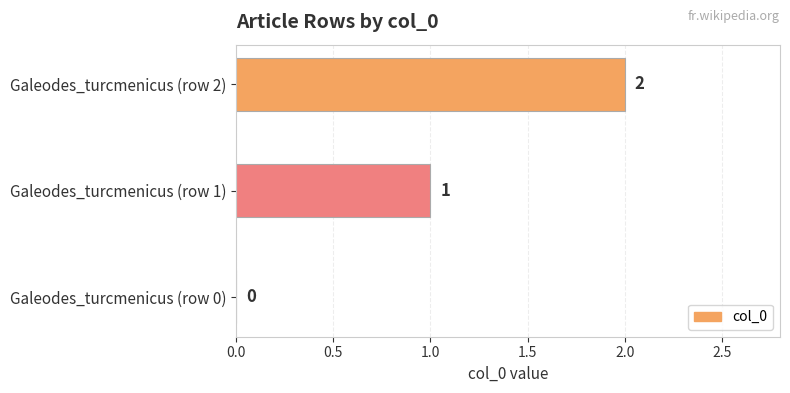

Which has a higher value, Galeodes_turcmenicus (row 0) or Galeodes_turcmenicus (row 2)?

Galeodes_turcmenicus (row 2)